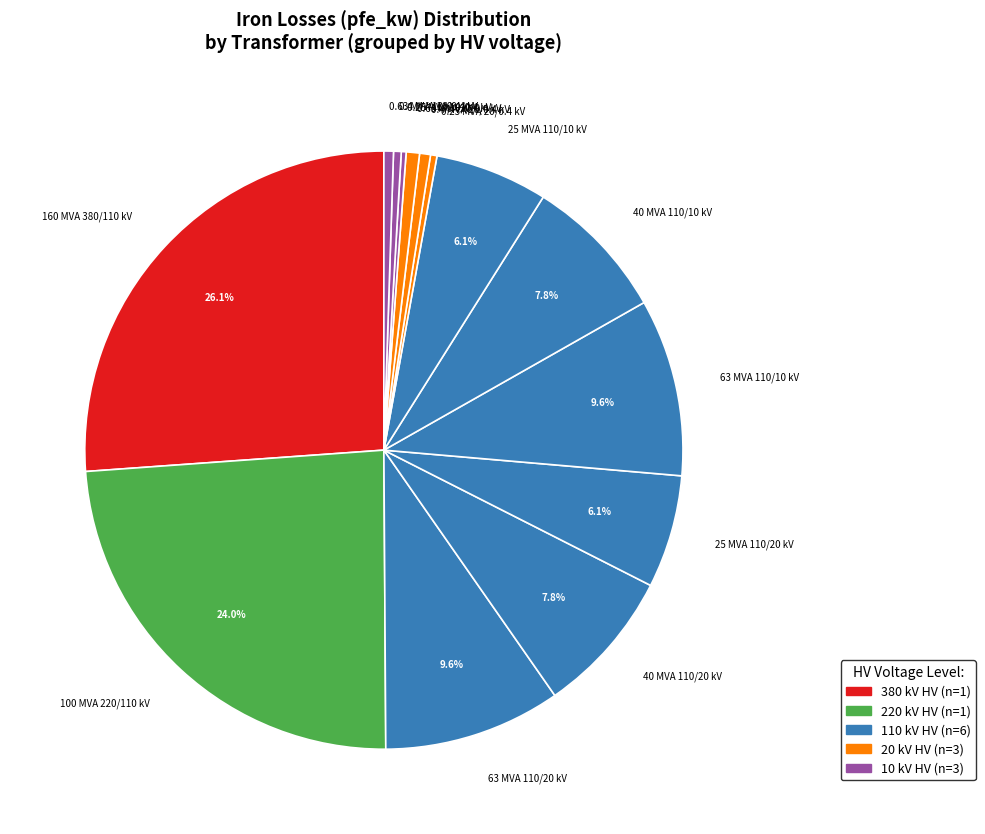

Between 63 MVA 110/10 kV and 160 MVA 380/110 kV, which is larger?

160 MVA 380/110 kV